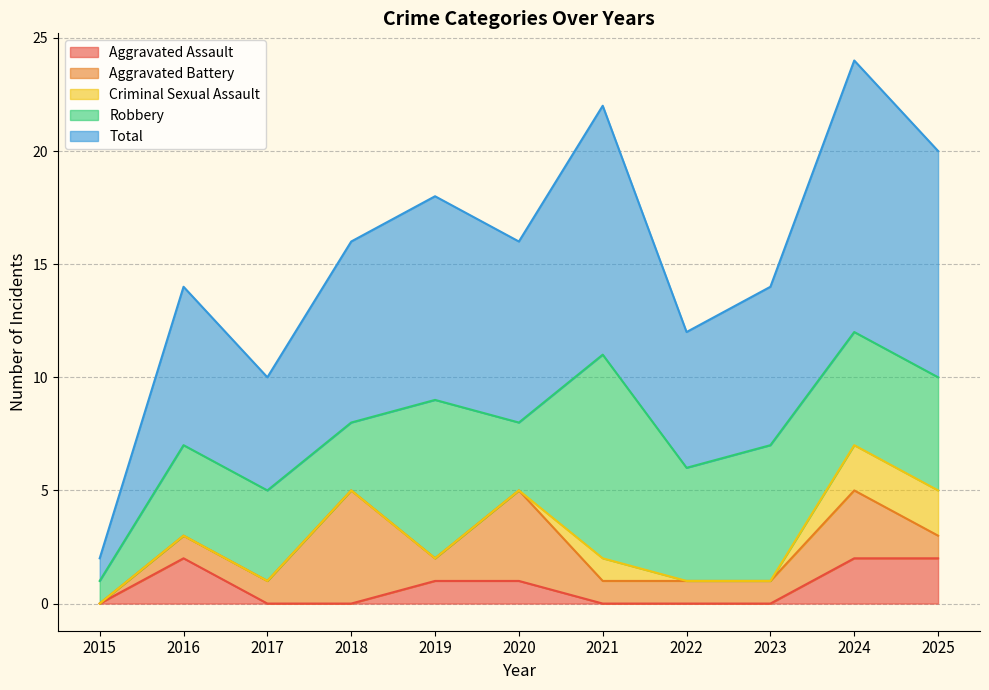

What is the difference between the maximum and second lowest values in the Aggravated Battery series?

4